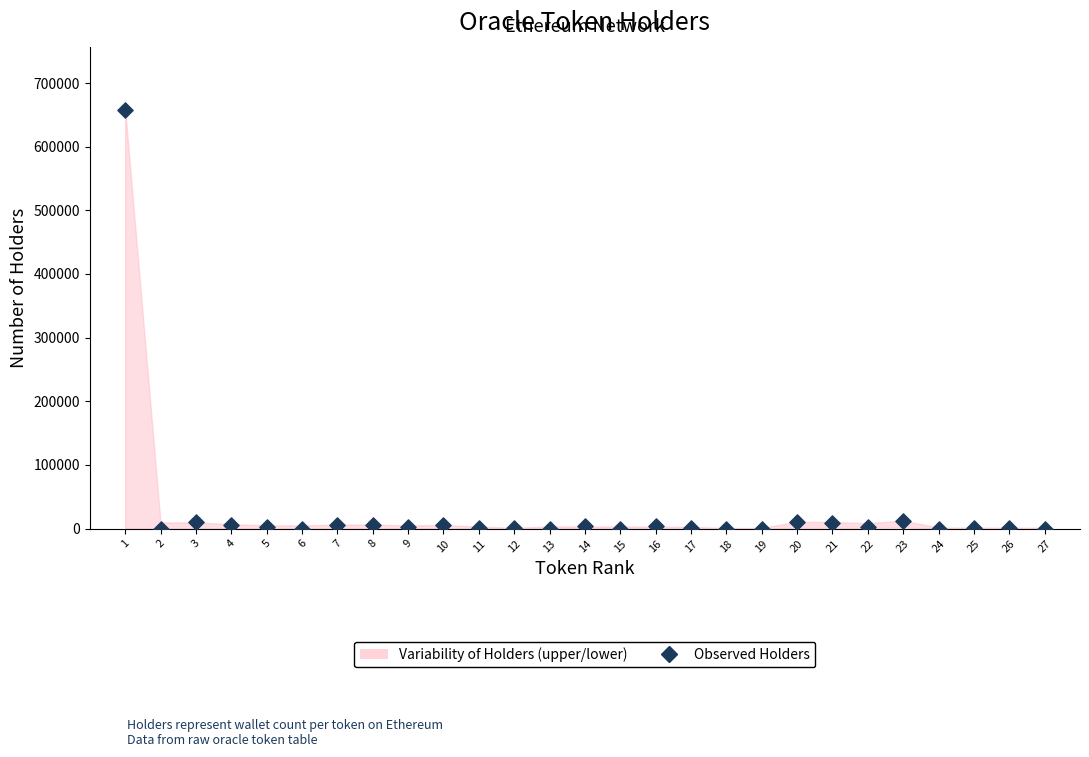

What is the range of X values (max minus min)?

26